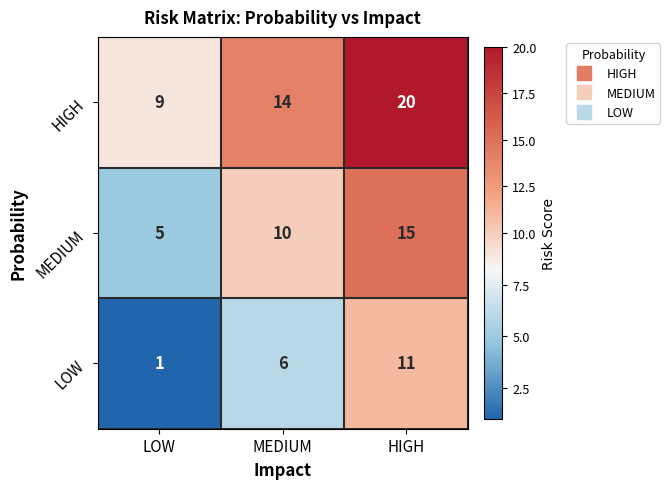

Rank the series by their average value, from highest to lowest.

HIGH, MEDIUM, LOW